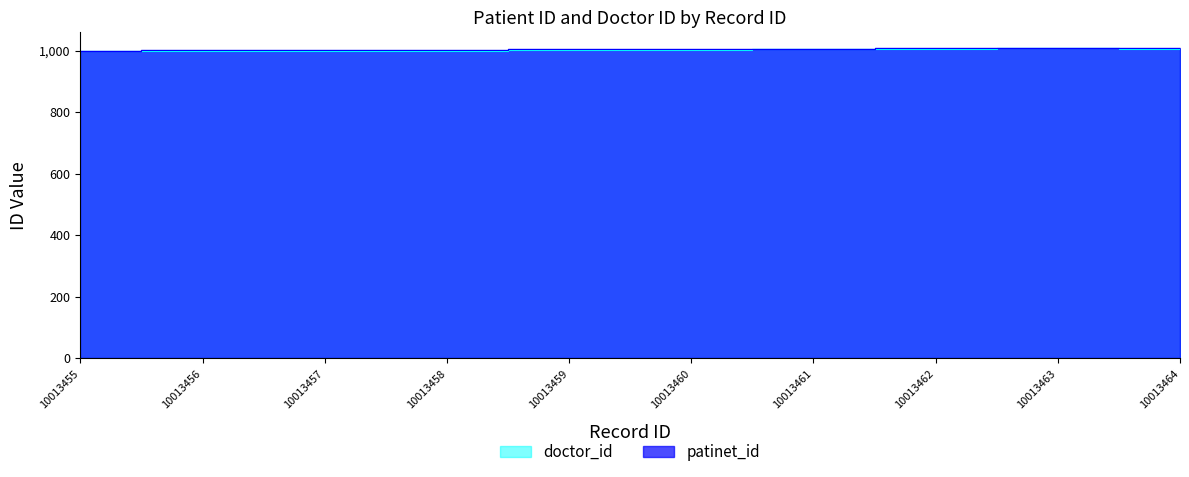

Which series changed the most between 10013460 and 10013461?

patinet_id